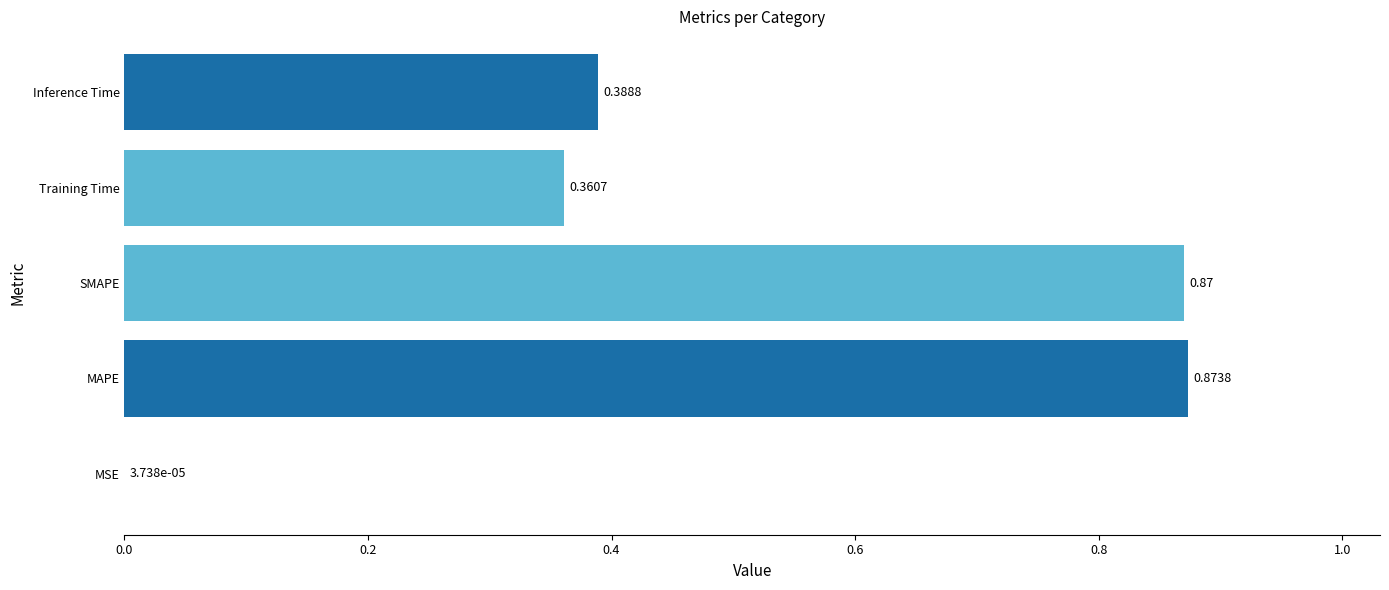

What is the change in value from MAPE to Inference Time?

-0.5